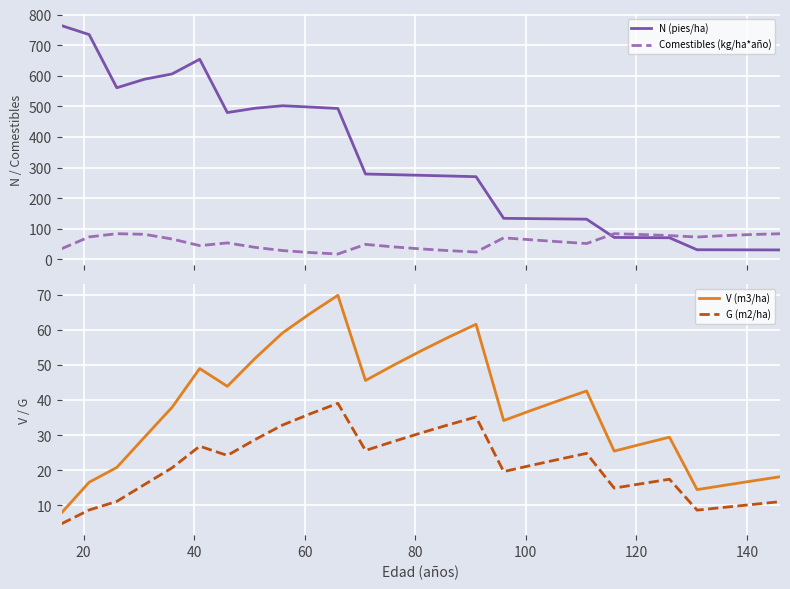

True or false: V (m3/ha) and G (m2/ha) intersect in this chart.

False